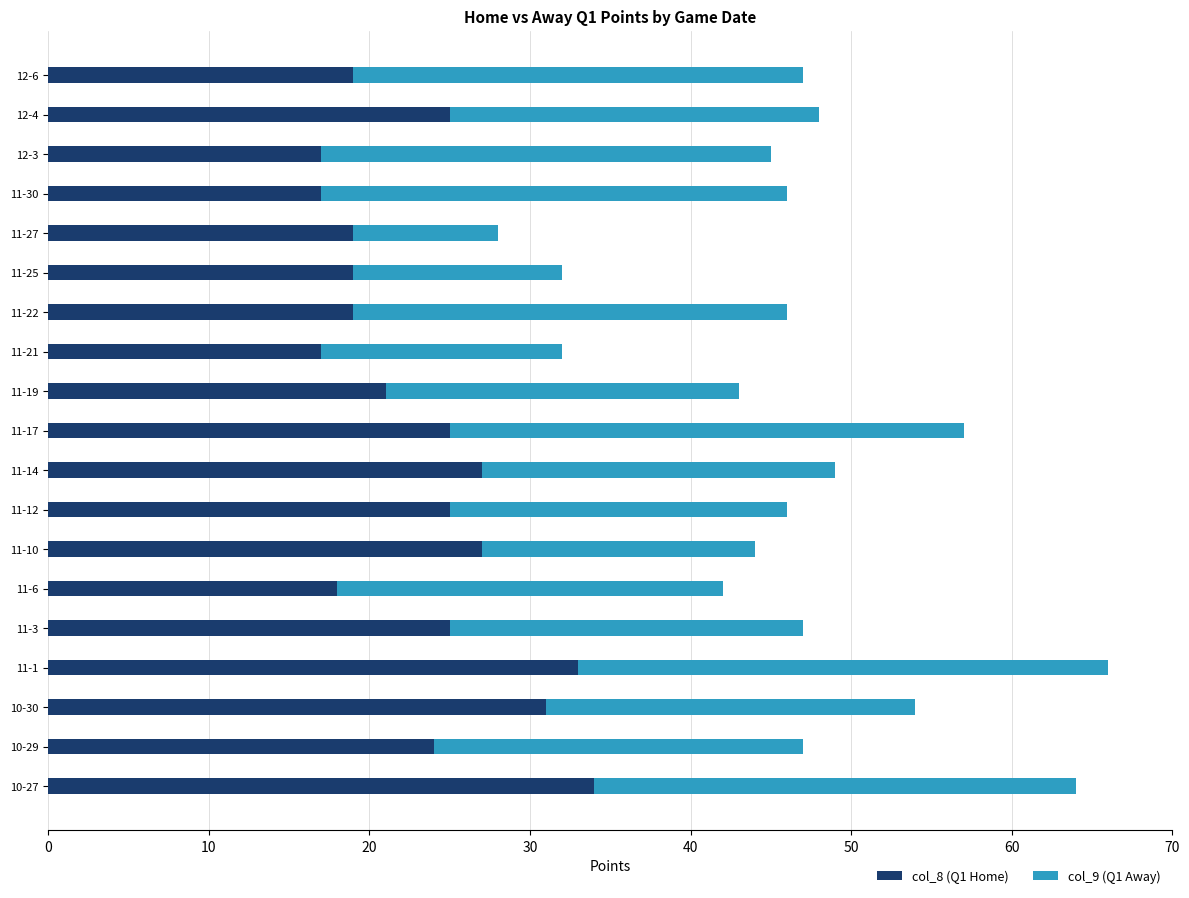

What is the difference between the second highest and second lowest values in the col_8 (Q1 Home) series?

16